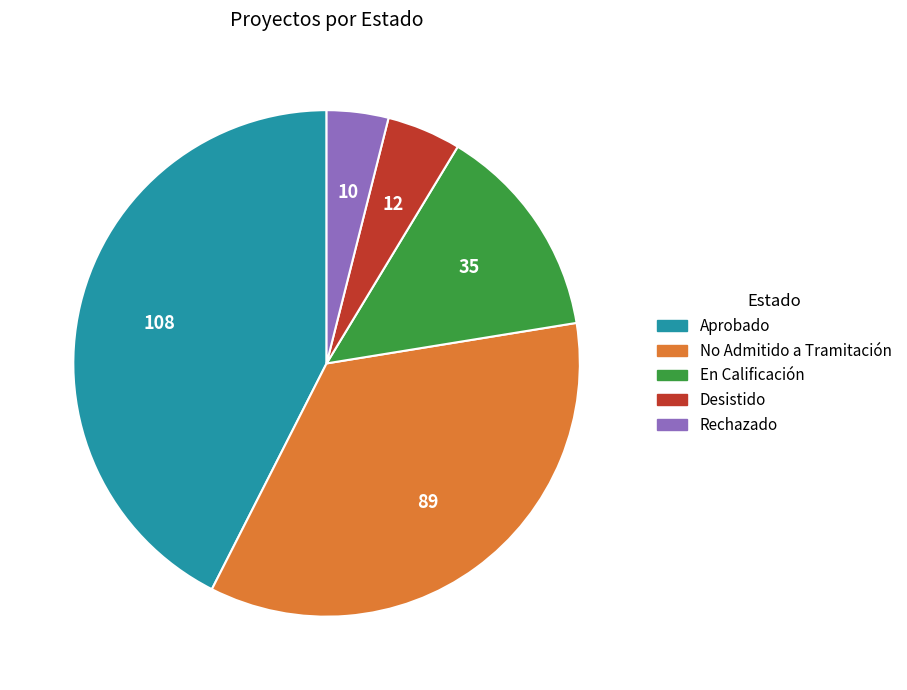

True or false: Rechazado accounts for 4% of the total.

True